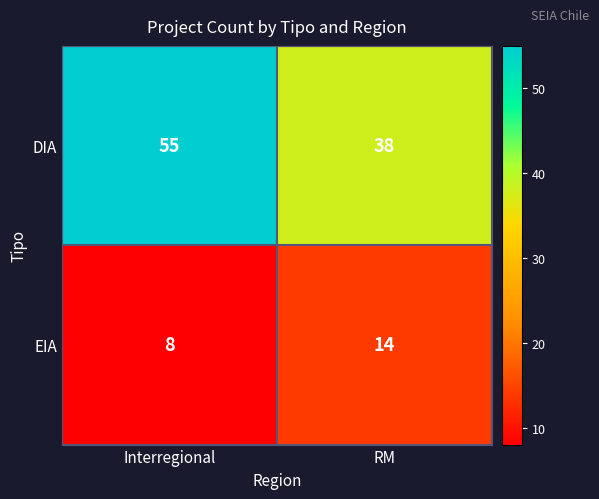

At how many categories does at least one series exceed 26?

2